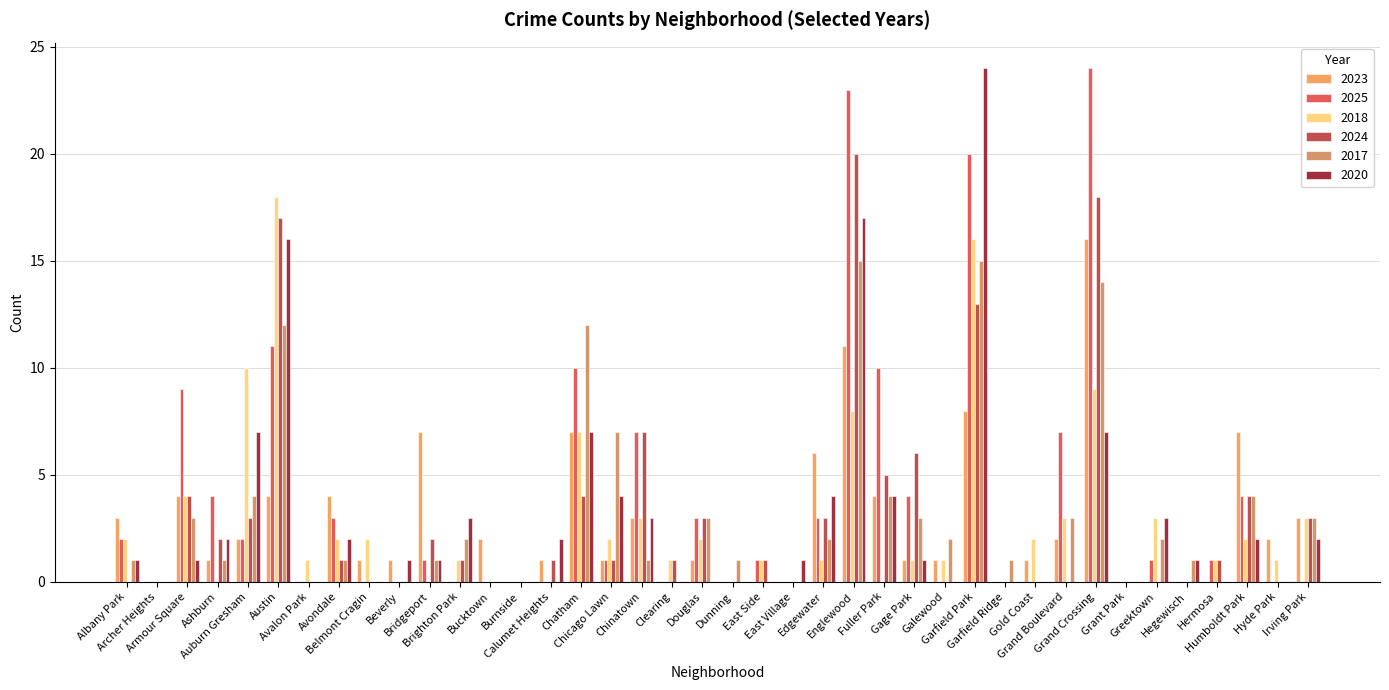

Rank the series by their maximum value, from lowest to highest.

2017, 2023, 2018, 2024, 2025, 2020